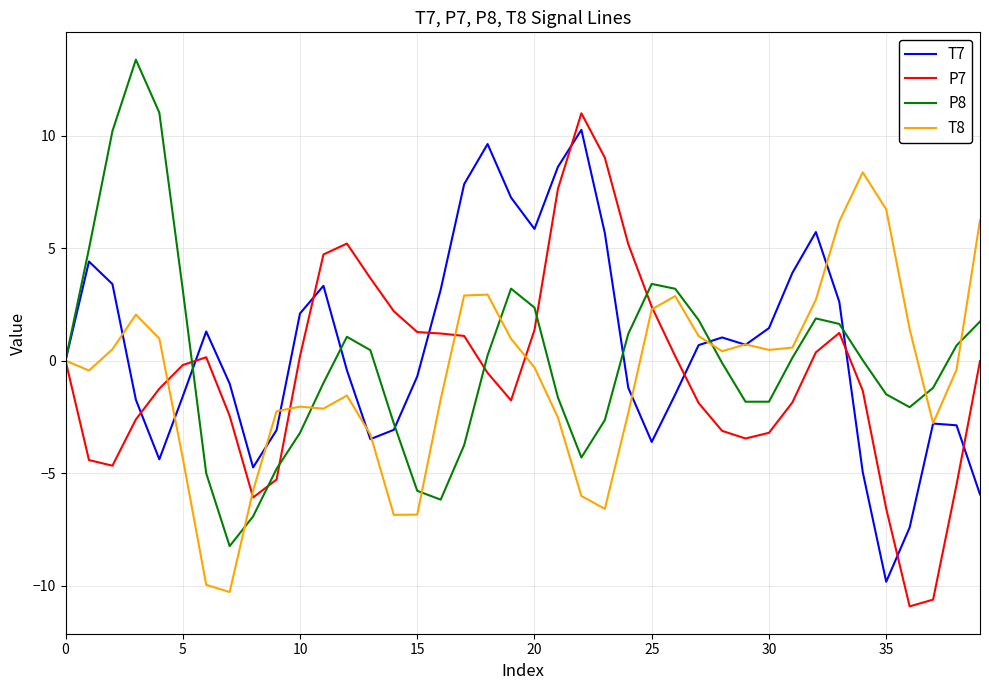

What is the smallest value displayed?

-10.9